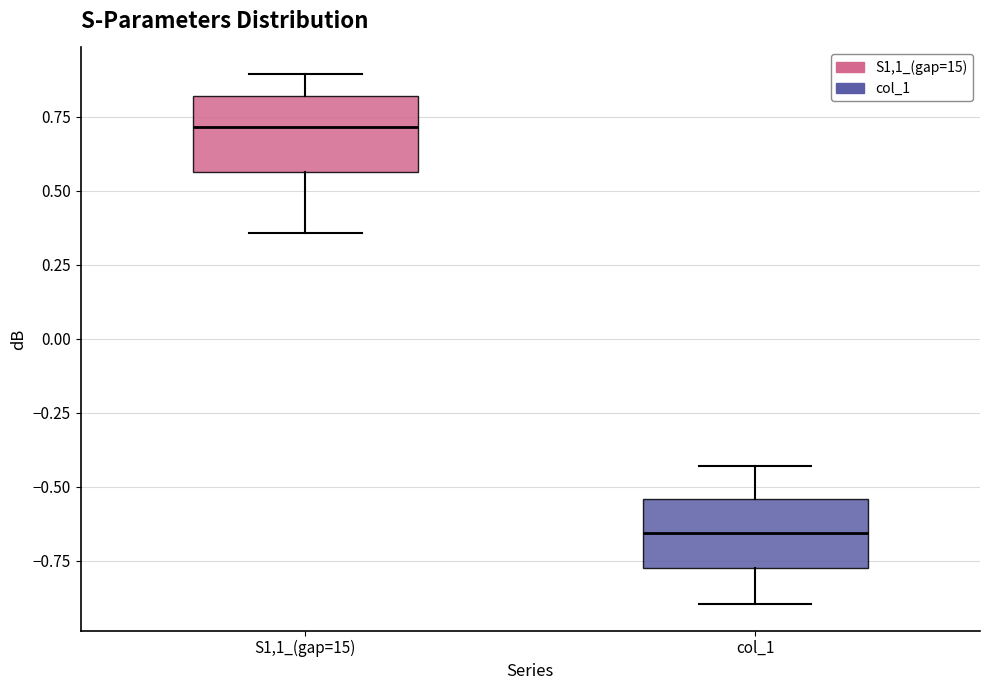

Where is the upper edge of the box for col_1 on the y-axis? The values are not printed on the chart, so give them approximately, as read against the axis.

-0.55